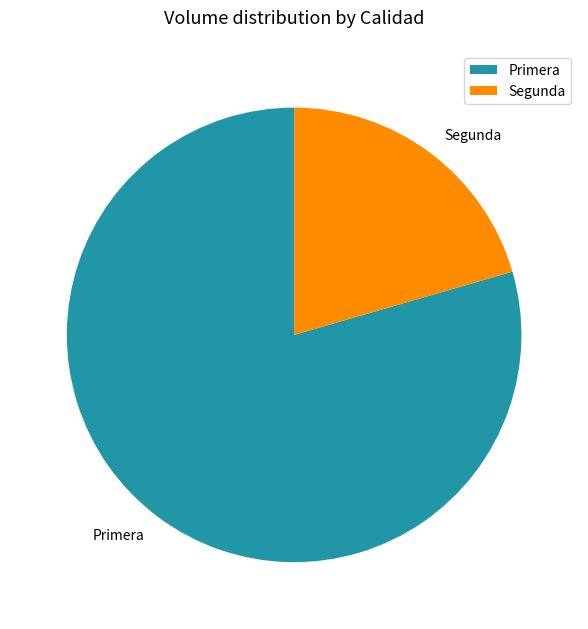

Rank the categories by value from lowest to highest.

Segunda, Primera